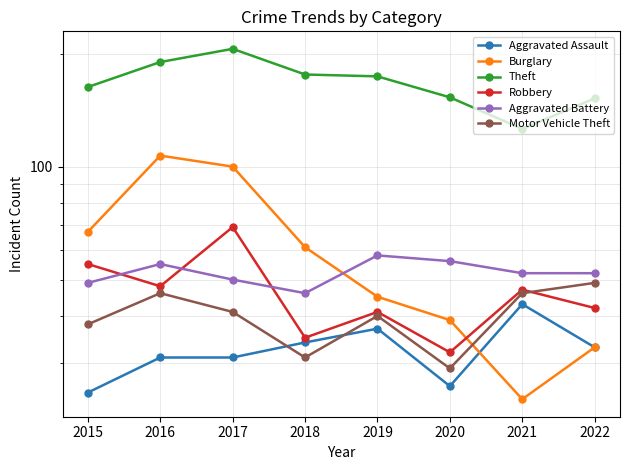

After their last crossing, which series has the higher values: Aggravated Assault or Motor Vehicle Theft?

Motor Vehicle Theft